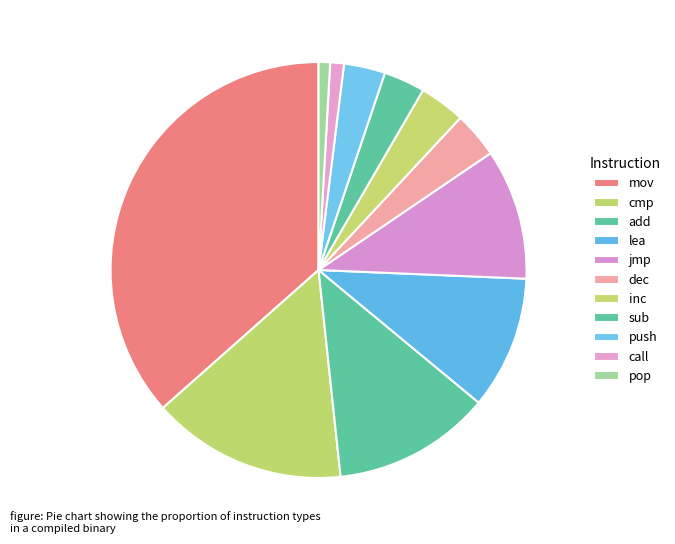

What percentage do inc and add together represent?

15.9%